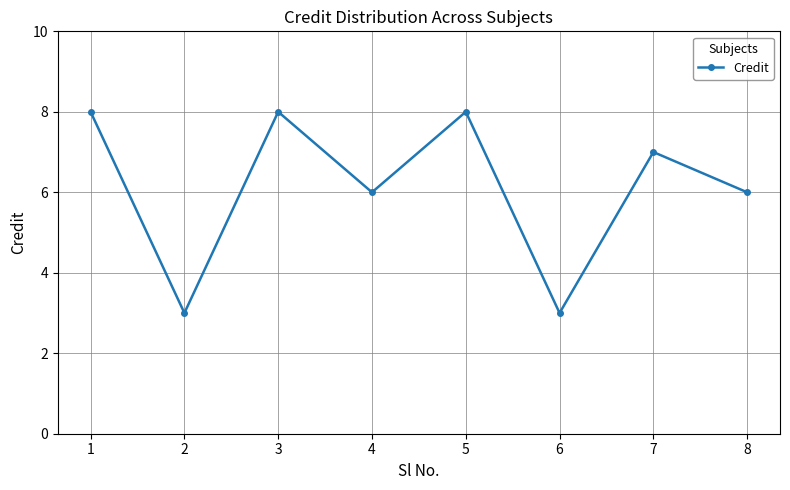

What is the difference between the second highest and second lowest values?

5